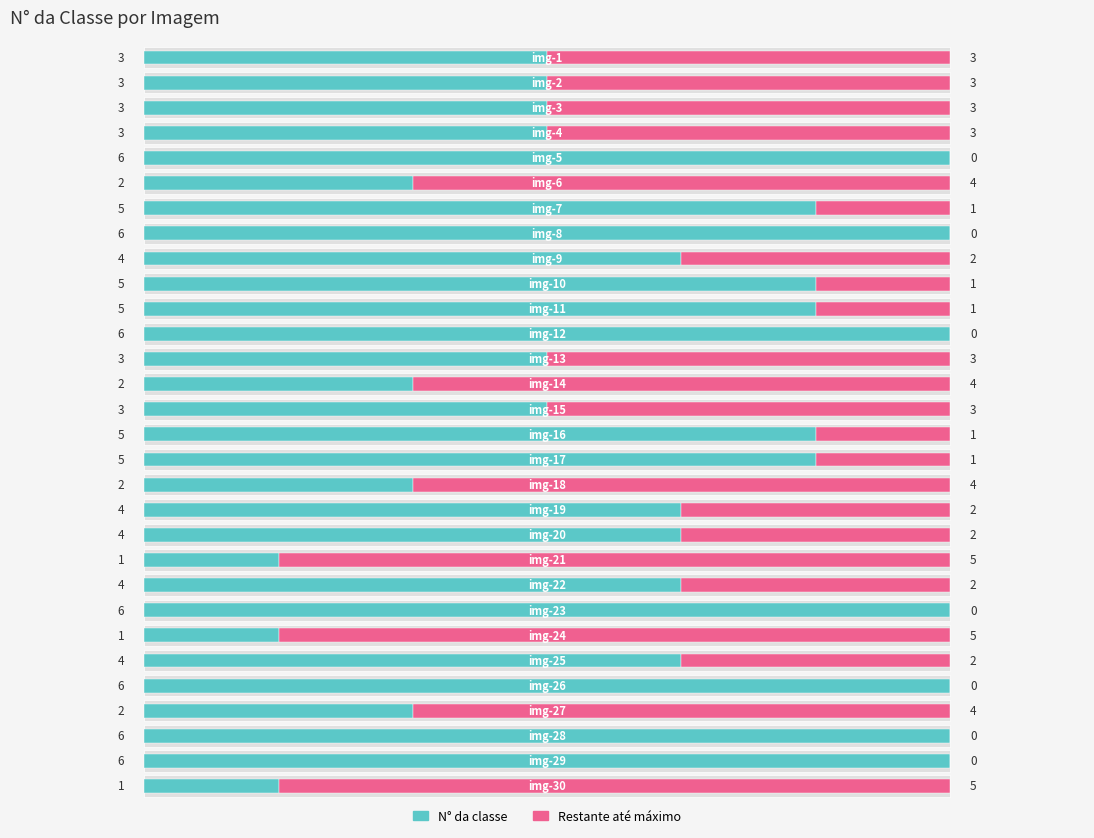

What is the sum of all N° da classe values?

116